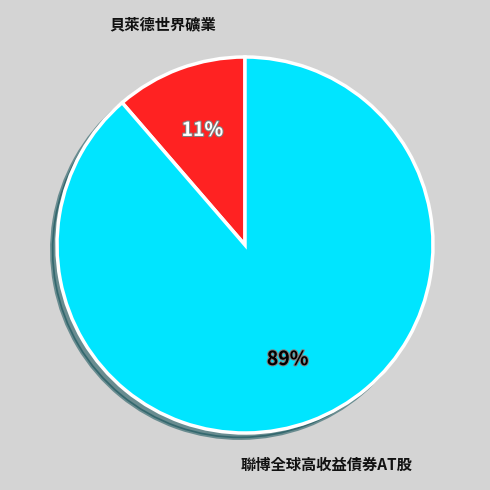

To the nearest percent, what is the average slice percentage?

50%